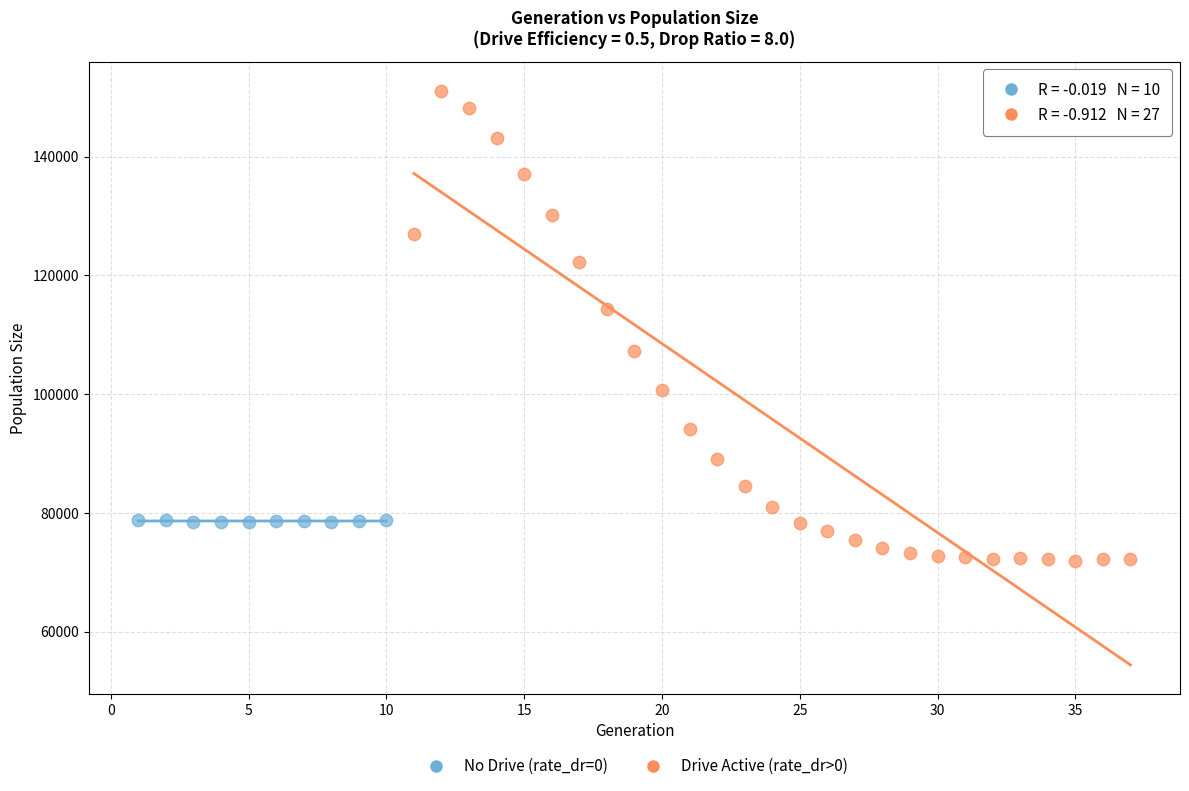

Which series has the largest Y range (max minus min)?

Drive Active (rate_dr>0)